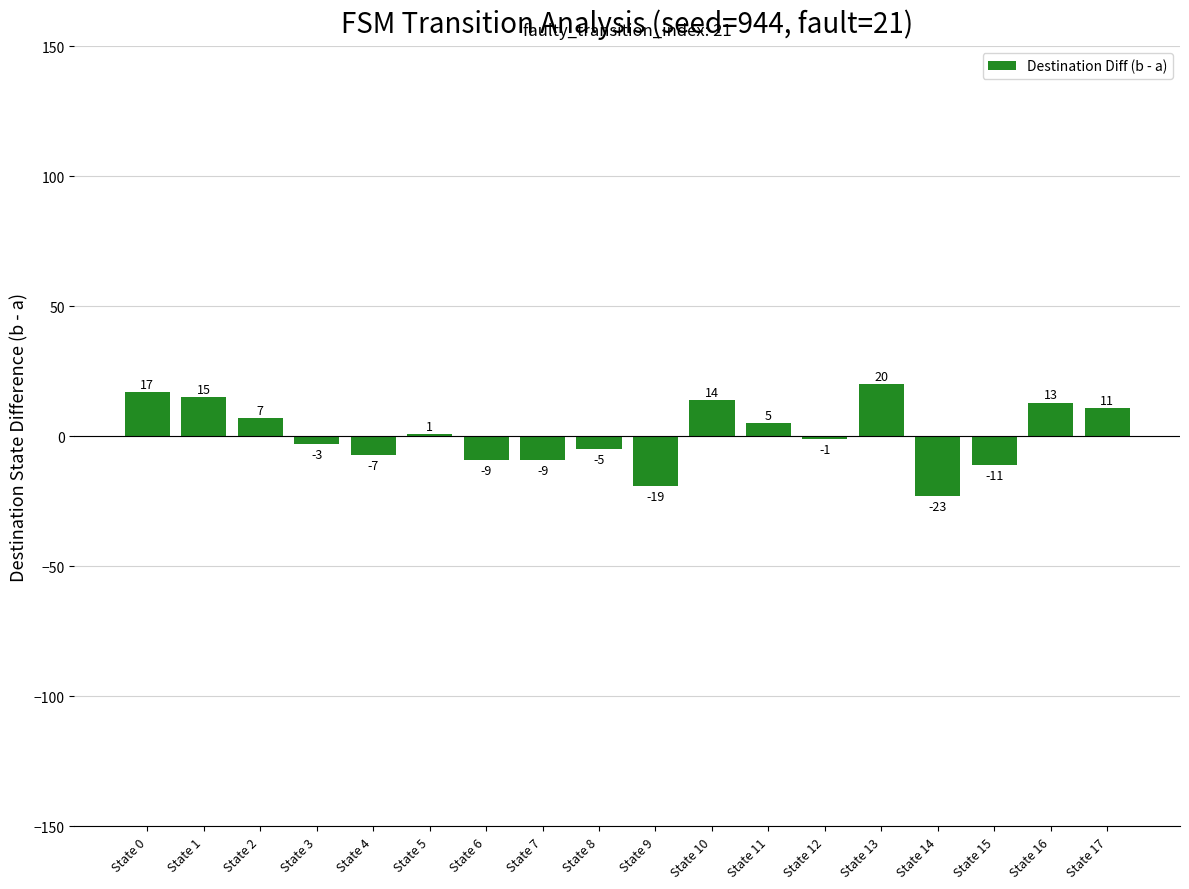

What is the difference between the second highest and second lowest values?

36